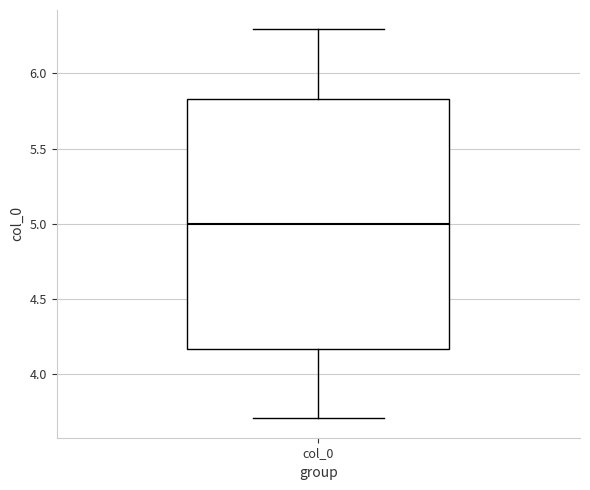

Transcribe this box plot: give where the median line is, the range the box spans, and where the two whiskers end, as read against the y-axis. The values are not printed on the chart, so give them approximately, as read against the axis.

median 5.00, box 4.15 to 5.85, whiskers 3.70 to 6.30